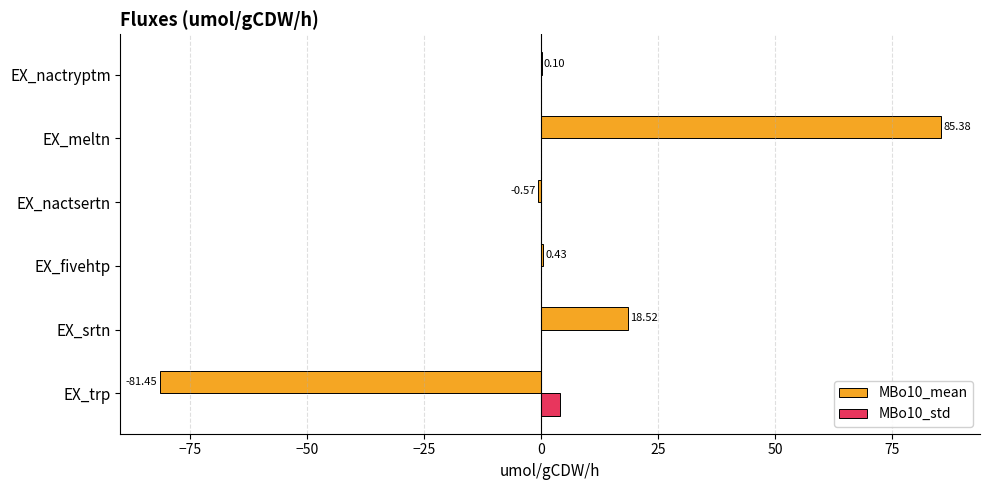

How many categories are shown in the chart?

6